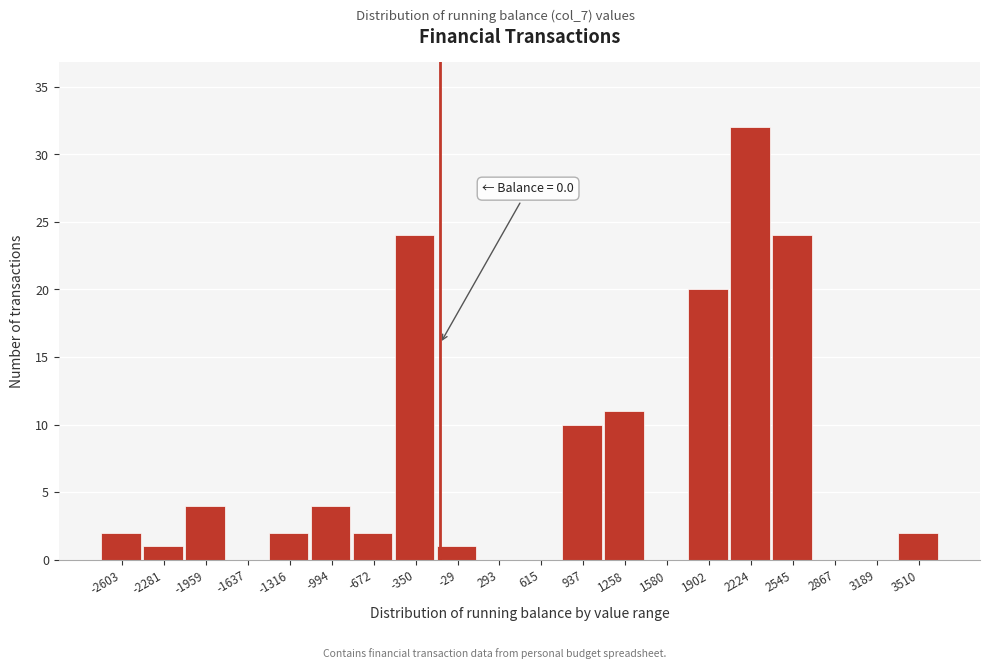

Reading left to right, extract all data points from this chart.

-2603=2	-2281=1	-1959=4	-1637=0	-1316=2	-994=4	-672=2	-350=24	-29=1	293=0	615=0	937=10	1258=11	1580=0	1902=20	2224=32	2545=24	2867=0	3189=0	3510=2